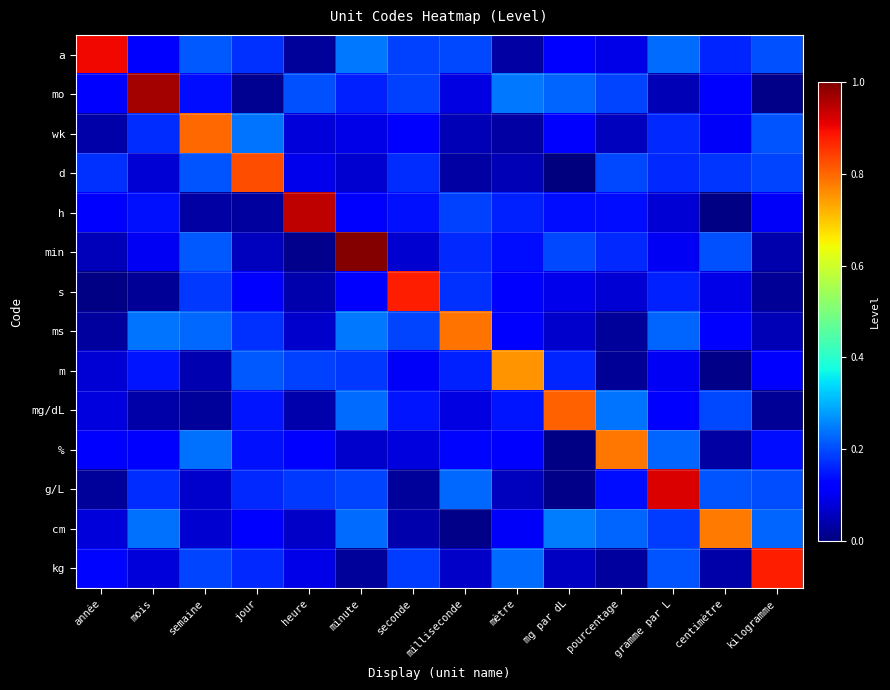

Reading left to right, extract all data points from this chart.

a: année=0.9	mois=0.1	semaine=0.2	jour=0.2	heure=0.0	minute=0.2	seconde=0.2	milliseconde=0.2	mètre=0.0	mg par dL=0.1	pourcentage=0.1	gramme par L=0.2	centimètre=0.2	kilogramme=0.2
mo: année=0.1	mois=1.0	semaine=0.1	jour=0.0	heure=0.2	minute=0.2	seconde=0.2	milliseconde=0.1	mètre=0.2	mg par dL=0.2	pourcentage=0.2	gramme par L=0.0	centimètre=0.1	kilogramme=0.0
wk: année=0.0	mois=0.2	semaine=0.8	jour=0.2	heure=0.1	minute=0.1	seconde=0.1	milliseconde=0.0	mètre=0.0	mg par dL=0.1	pourcentage=0.1	gramme par L=0.2	centimètre=0.1	kilogramme=0.2
d: année=0.2	mois=0.1	semaine=0.2	jour=0.8	heure=0.1	minute=0.1	seconde=0.2	milliseconde=0.0	mètre=0.0	mg par dL=0.0	pourcentage=0.2	gramme par L=0.2	centimètre=0.2	kilogramme=0.2
h: année=0.1	mois=0.1	semaine=0.0	jour=0.0	heure=0.9	minute=0.1	seconde=0.1	milliseconde=0.2	mètre=0.2	mg par dL=0.1	pourcentage=0.1	gramme par L=0.1	centimètre=0.0	kilogramme=0.1
min: année=0.1	mois=0.1	semaine=0.2	jour=0.1	heure=0.0	minute=1.0	seconde=0.1	milliseconde=0.2	mètre=0.1	mg par dL=0.2	pourcentage=0.2	gramme par L=0.1	centimètre=0.2	kilogramme=0.0
s: année=0.0	mois=0.0	semaine=0.2	jour=0.1	heure=0.0	minute=0.1	seconde=0.9	milliseconde=0.2	mètre=0.1	mg par dL=0.1	pourcentage=0.1	gramme par L=0.2	centimètre=0.1	kilogramme=0.0
ms: année=0.0	mois=0.2	semaine=0.2	jour=0.2	heure=0.1	minute=0.2	seconde=0.2	milliseconde=0.8	mètre=0.1	mg par dL=0.1	pourcentage=0.0	gramme par L=0.2	centimètre=0.1	kilogramme=0.1
m: année=0.1	mois=0.1	semaine=0.0	jour=0.2	heure=0.2	minute=0.2	seconde=0.1	milliseconde=0.2	mètre=0.8	mg par dL=0.2	pourcentage=0.0	gramme par L=0.1	centimètre=0.0	kilogramme=0.1
mg/dL: année=0.1	mois=0.0	semaine=0.0	jour=0.1	heure=0.0	minute=0.2	seconde=0.1	milliseconde=0.1	mètre=0.1	mg par dL=0.8	pourcentage=0.2	gramme par L=0.1	centimètre=0.2	kilogramme=0.0
%: année=0.1	mois=0.1	semaine=0.2	jour=0.1	heure=0.1	minute=0.1	seconde=0.1	milliseconde=0.1	mètre=0.1	mg par dL=0.0	pourcentage=0.8	gramme par L=0.2	centimètre=0.0	kilogramme=0.1
g/L: année=0.0	mois=0.2	semaine=0.1	jour=0.2	heure=0.2	minute=0.2	seconde=0.0	milliseconde=0.2	mètre=0.1	mg par dL=0.0	pourcentage=0.1	gramme par L=0.9	centimètre=0.2	kilogramme=0.2
cm: année=0.1	mois=0.2	semaine=0.1	jour=0.1	heure=0.1	minute=0.2	seconde=0.0	milliseconde=0.0	mètre=0.1	mg par dL=0.2	pourcentage=0.2	gramme par L=0.2	centimètre=0.8	kilogramme=0.2
kg: année=0.1	mois=0.1	semaine=0.2	jour=0.2	heure=0.1	minute=0.0	seconde=0.2	milliseconde=0.1	mètre=0.2	mg par dL=0.1	pourcentage=0.0	gramme par L=0.2	centimètre=0.0	kilogramme=0.9